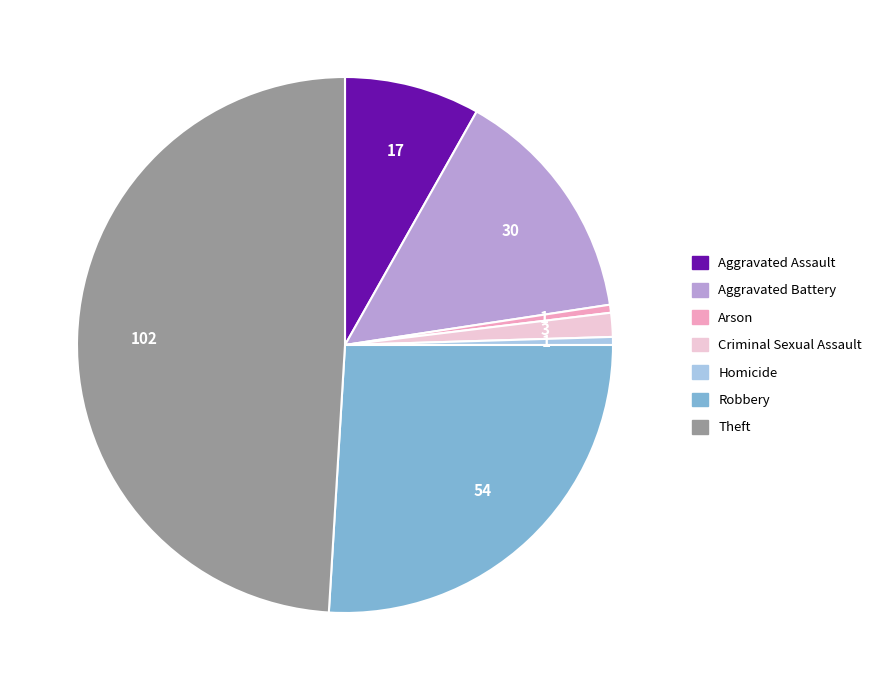

Which category has the biggest portion of the pie?

Theft